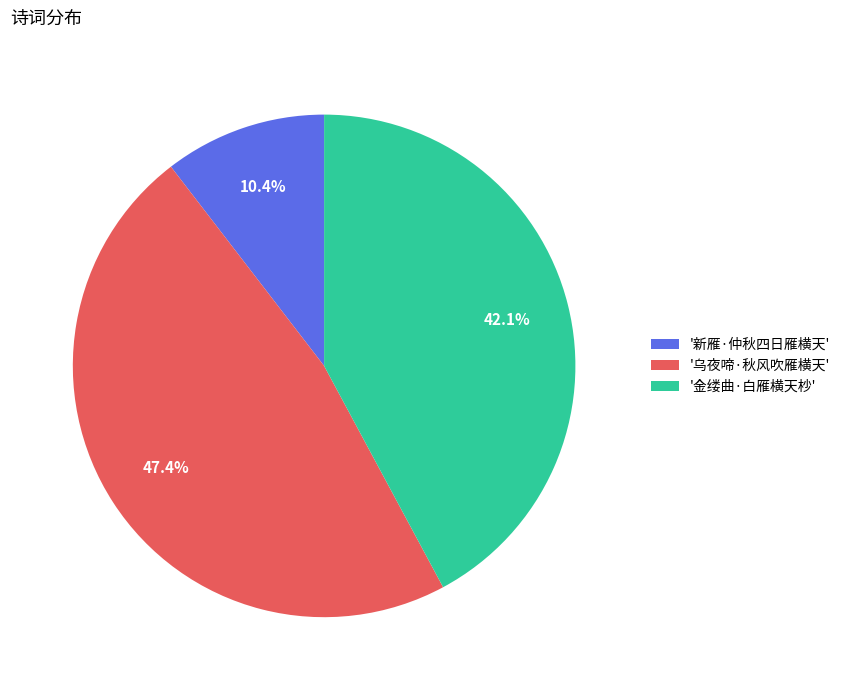

Does '乌夜啼·秋风吹雁横天' account for over 50% of the chart?

No